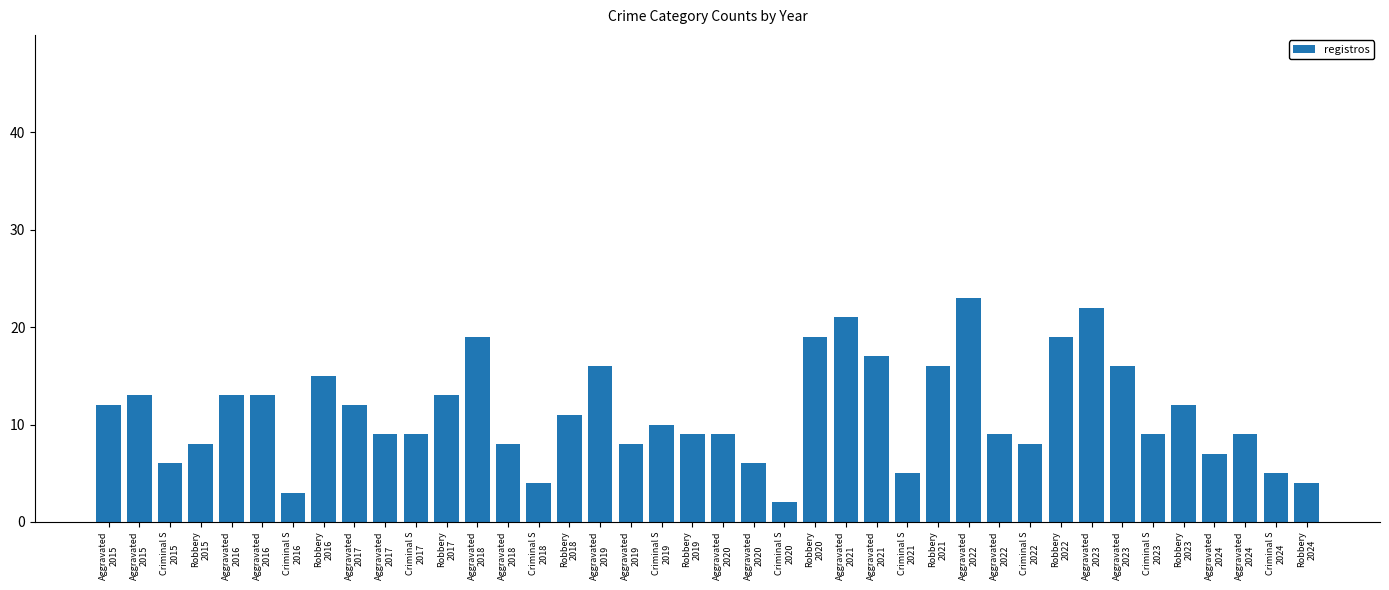

Reading left to right, transcribe all the data shown in this chart.

12	13	6	8	13	13	3	15	12	9	9	13	19	8	4	11	16	8	10	9	9	6	2	19	21	17	5	16	23	9	8	19	22	16	9	12	7	9	5	4